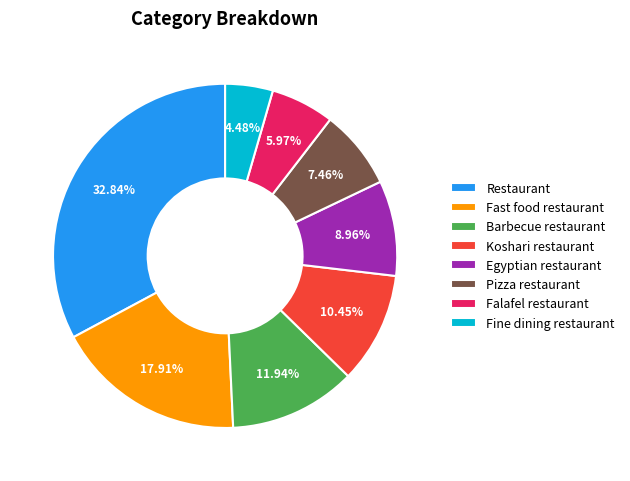

To the nearest percent, what is the difference between the Egyptian restaurant and Fine dining restaurant slice percentages?

4%